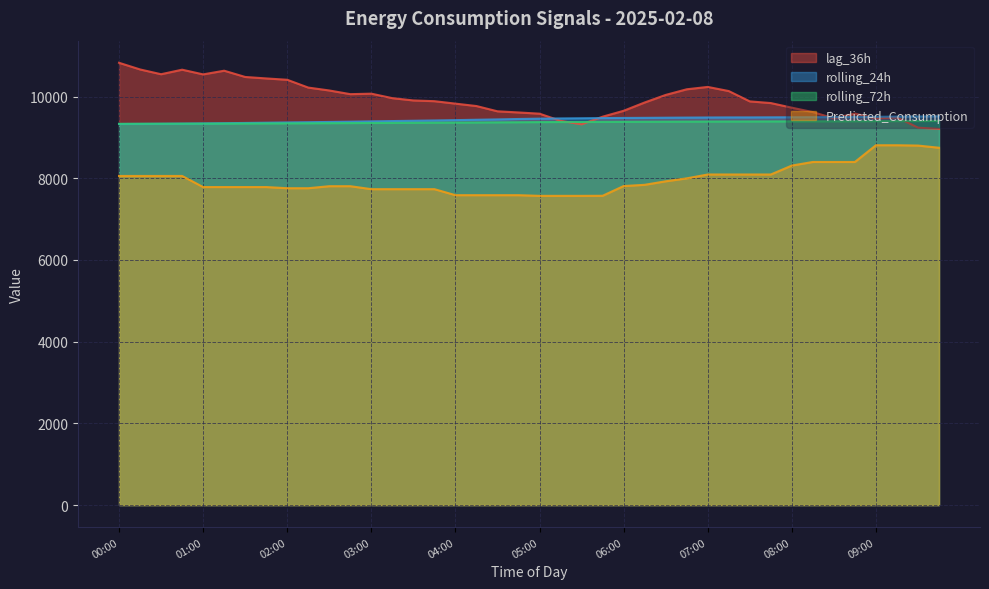

What is the label of the 24th point from the left?

05:45